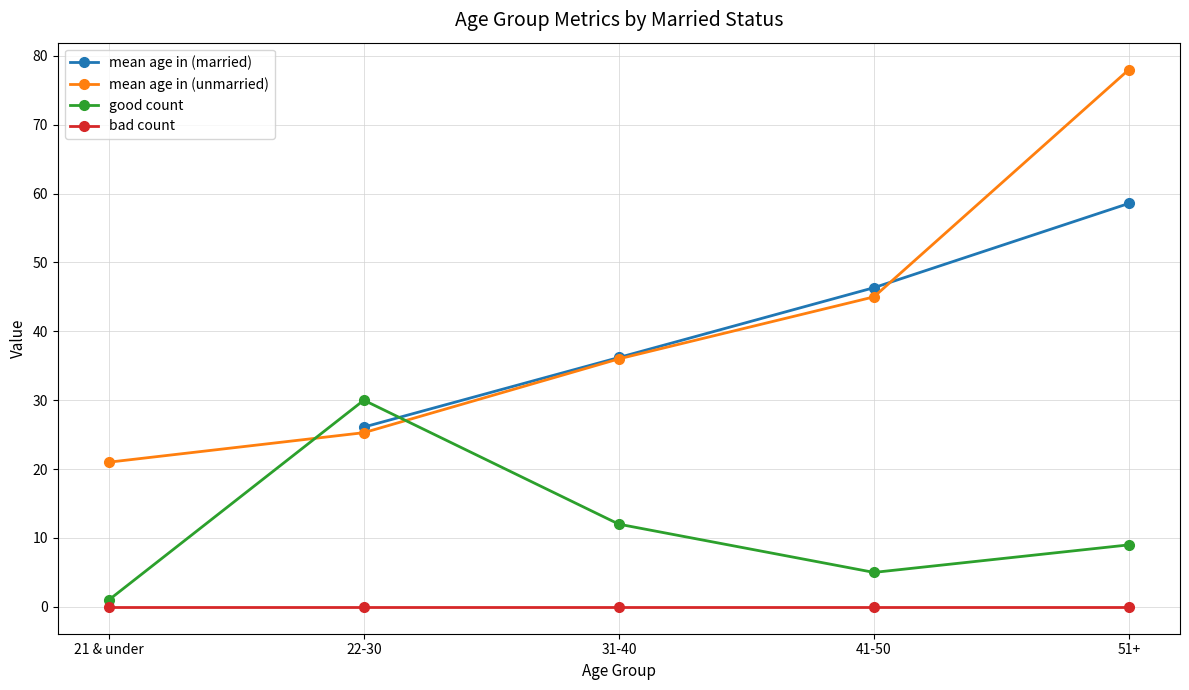

What is the spread (max minus min) of values at 51+?

78.0